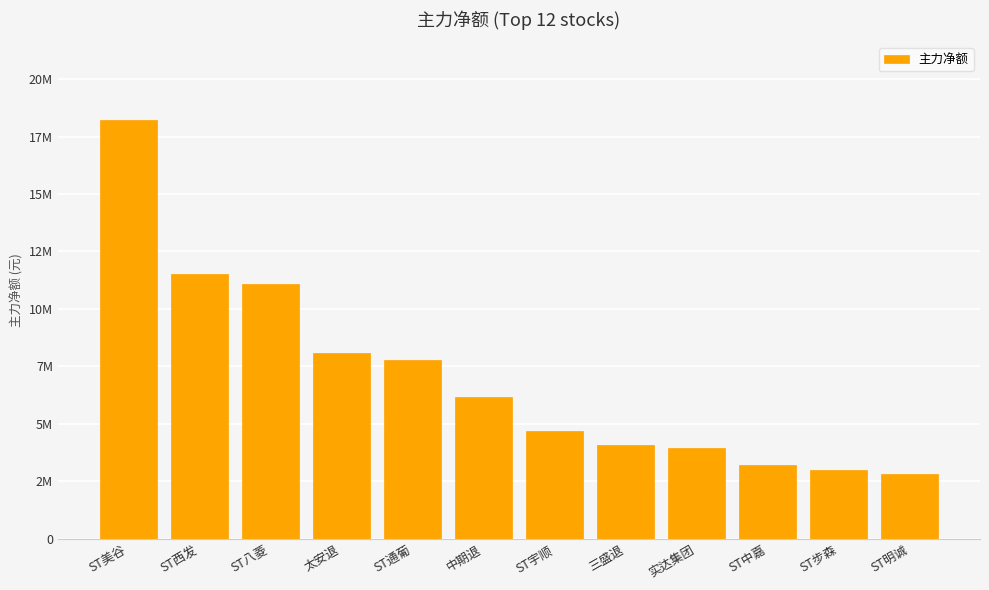

Reading left to right, extract all data points from this chart.

ST美谷=18239209	ST西发=11511155	ST八菱=11100693	太安退=8082564	ST通葡=7785241	中期退=6186479	ST宇顺=4691451	三盛退=4093413	实达集团=3931398	ST中嘉=3196774	ST步森=3001042	ST明诚=2820188